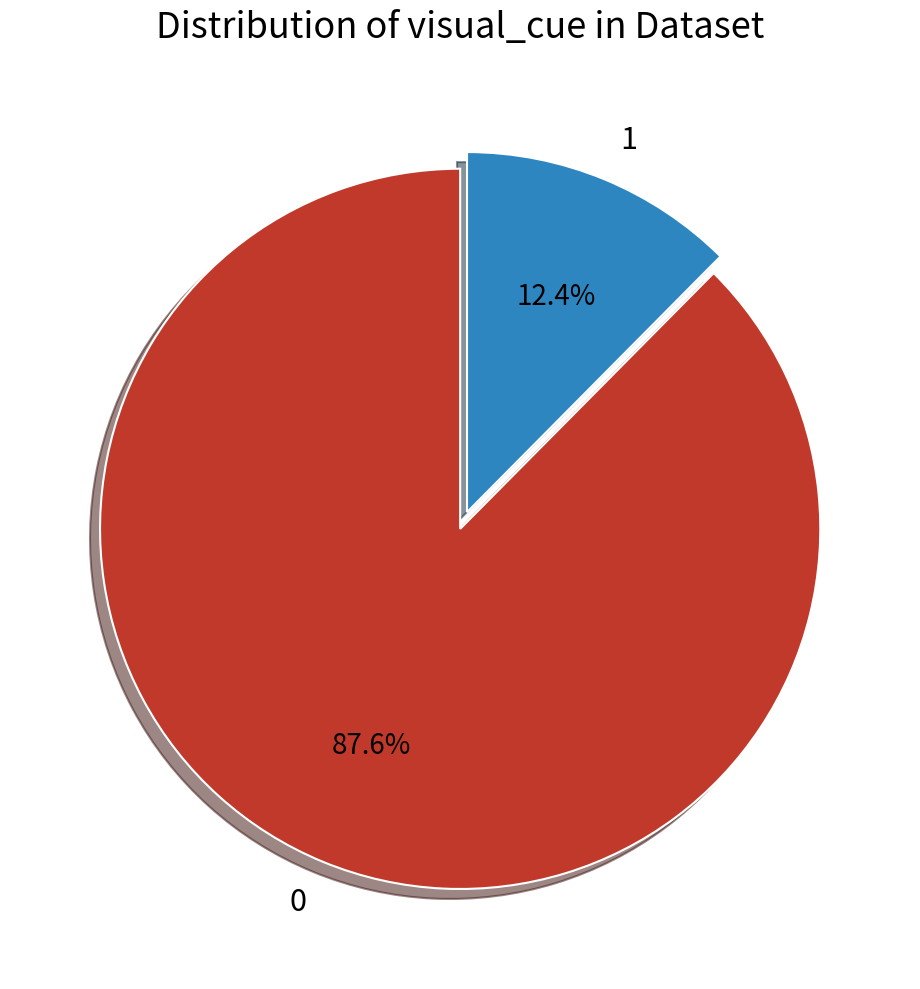

What is the smallest slice in the pie chart?

1